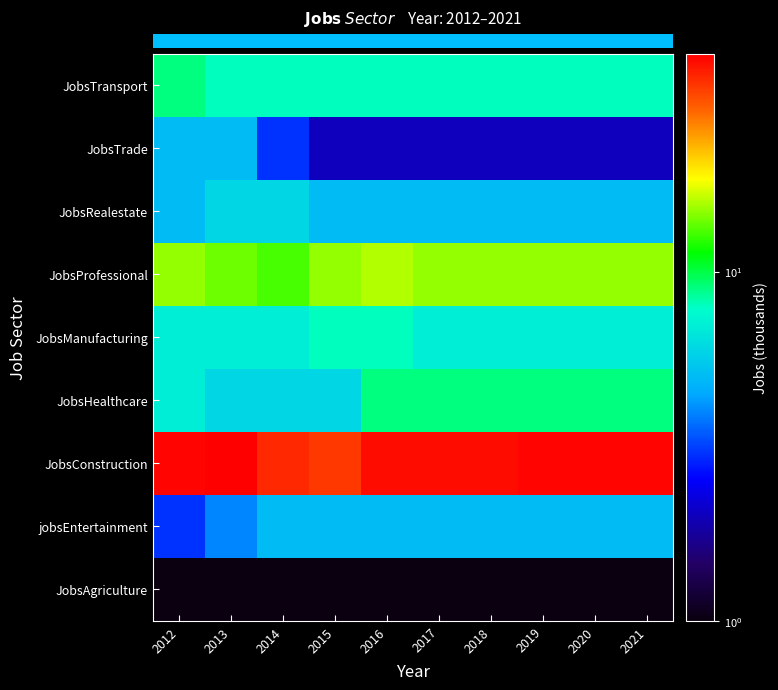

What is the total value across all series at 2021?

93